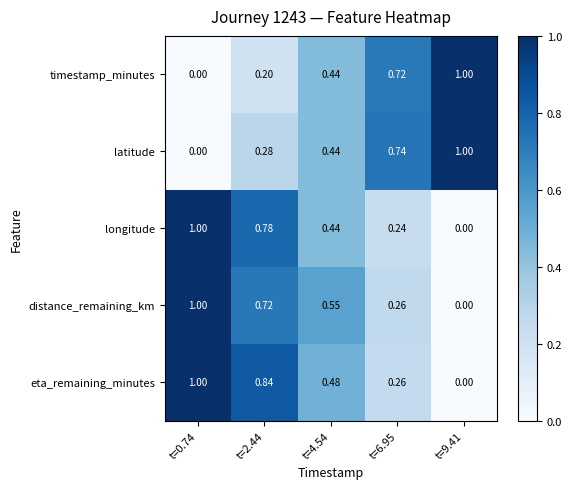

Which series has the largest total across all categories?

eta_remaining_minutes